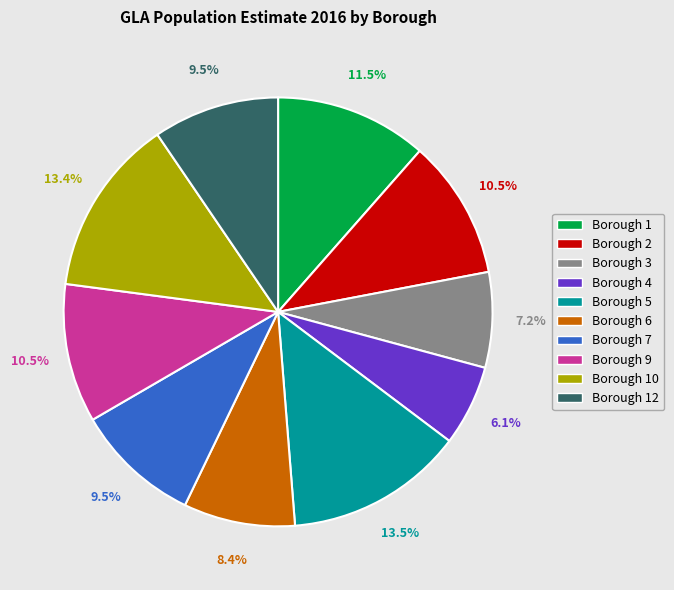

What is the ratio of the value at Borough 6 to the value at Borough 4?

1.4